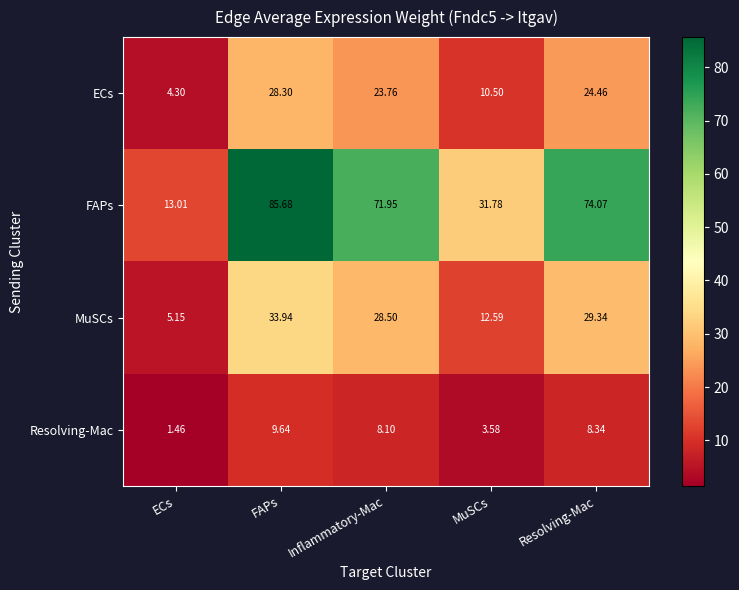

At which category is the sum across all series the highest?

FAPs